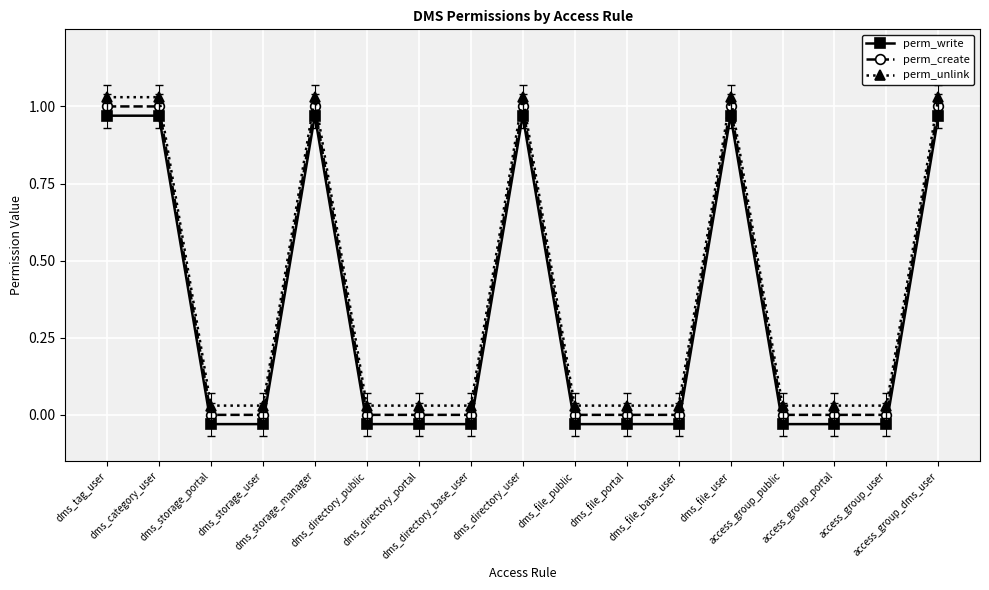

Reading left to right, what are all the values shown in this chart?

perm_write: dms_tag_user=1.0	dms_category_user=1.0	dms_storage_portal=-0.0	dms_storage_user=-0.0	dms_storage_manager=1.0	dms_directory_public=-0.0	dms_directory_portal=-0.0	dms_directory_base_user=-0.0	dms_directory_user=1.0	dms_file_public=-0.0	dms_file_portal=-0.0	dms_file_base_user=-0.0	dms_file_user=1.0	access_group_public=-0.0	access_group_portal=-0.0	access_group_user=-0.0	access_group_dms_user=1.0
perm_create: dms_tag_user=1.0	dms_category_user=1.0	dms_storage_portal=0.0	dms_storage_user=0.0	dms_storage_manager=1.0	dms_directory_public=0.0	dms_directory_portal=0.0	dms_directory_base_user=0.0	dms_directory_user=1.0	dms_file_public=0.0	dms_file_portal=0.0	dms_file_base_user=0.0	dms_file_user=1.0	access_group_public=0.0	access_group_portal=0.0	access_group_user=0.0	access_group_dms_user=1.0
perm_unlink: dms_tag_user=1.0	dms_category_user=1.0	dms_storage_portal=0.0	dms_storage_user=0.0	dms_storage_manager=1.0	dms_directory_public=0.0	dms_directory_portal=0.0	dms_directory_base_user=0.0	dms_directory_user=1.0	dms_file_public=0.0	dms_file_portal=0.0	dms_file_base_user=0.0	dms_file_user=1.0	access_group_public=0.0	access_group_portal=0.0	access_group_user=0.0	access_group_dms_user=1.0